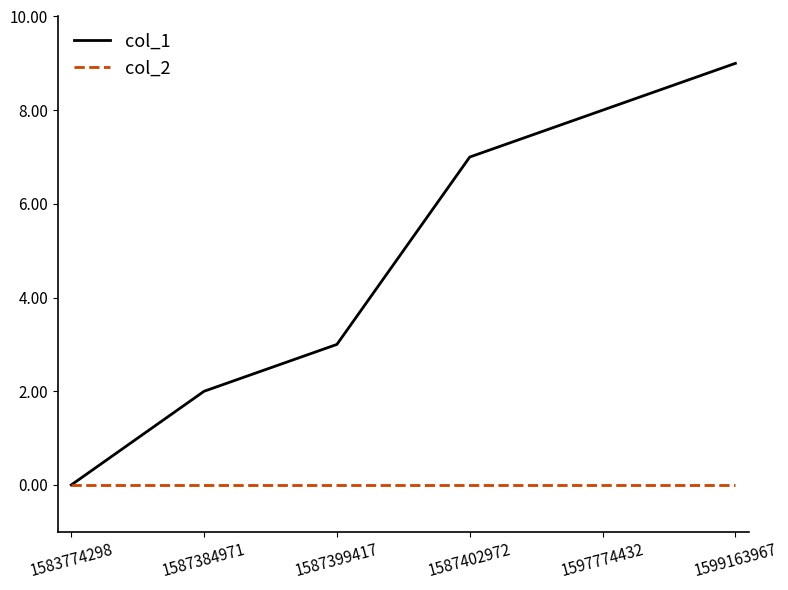

How many col_1 values are between 2 and 8?

4